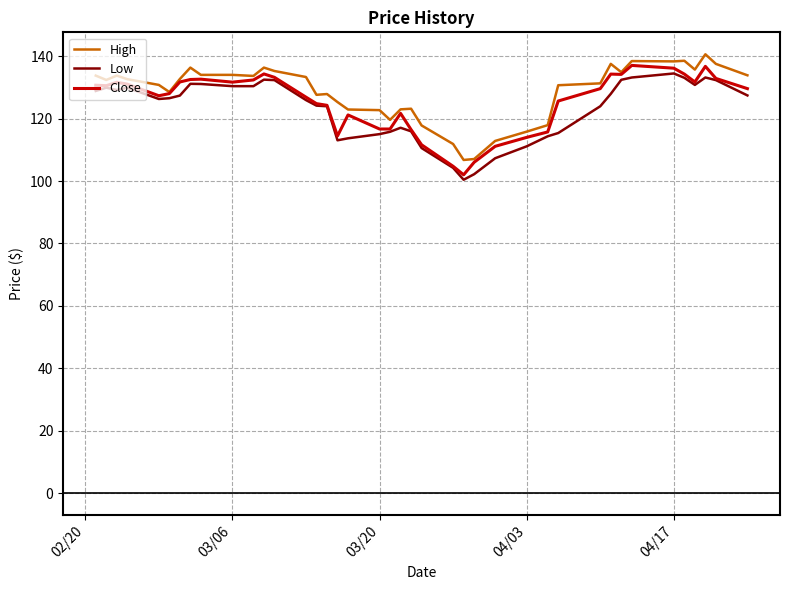

Which series has the largest total across all categories?

High